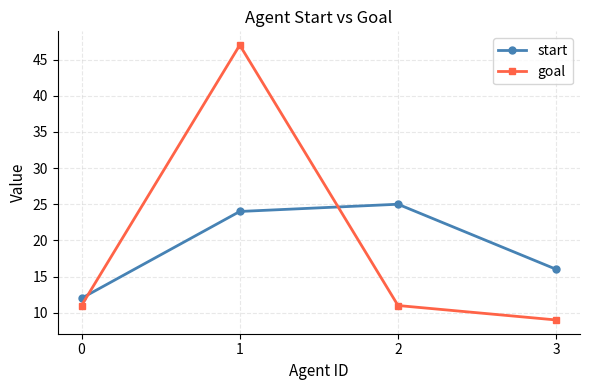

How many categories are shown in the chart?

4